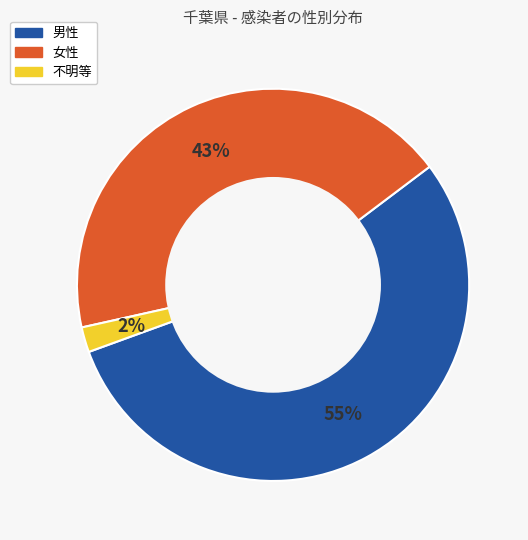

How many slices are in this pie chart?

3